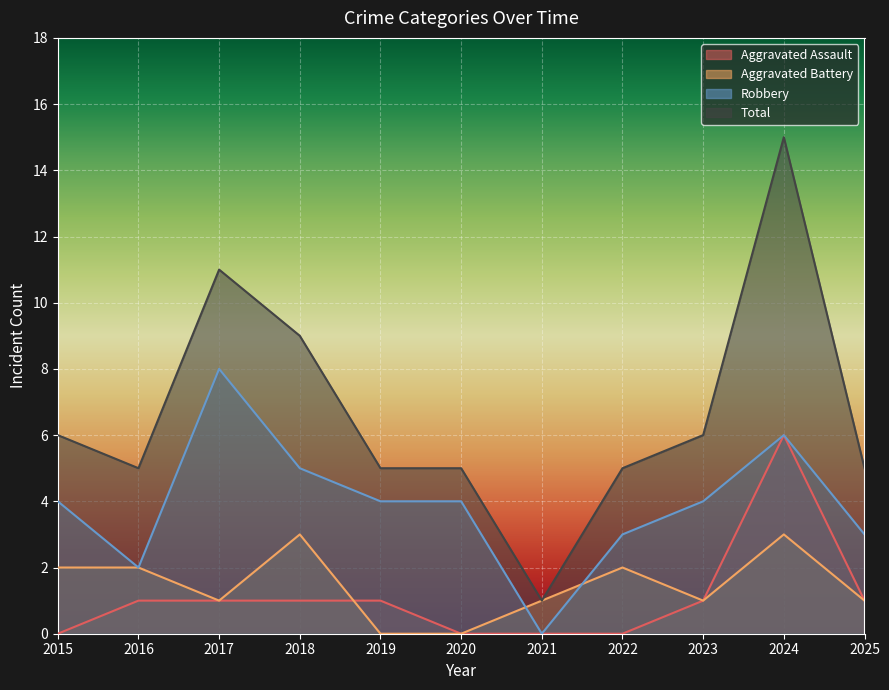

Reading left to right, what are all the values shown in this chart?

Aggravated Assault: 0	1	1	1	1	0	0	0	1	6	1
Aggravated Battery: 2	2	1	3	0	0	1	2	1	3	1
Robbery: 4	2	8	5	4	4	0	3	4	6	3
Total: 6	5	11	9	5	5	1	5	6	15	5